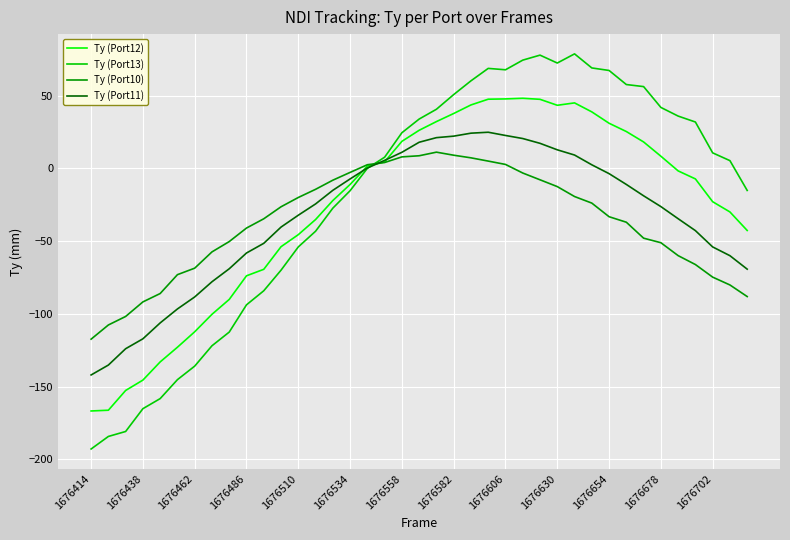

What is the lowest value of the Ty (Port10) series?

-117.4